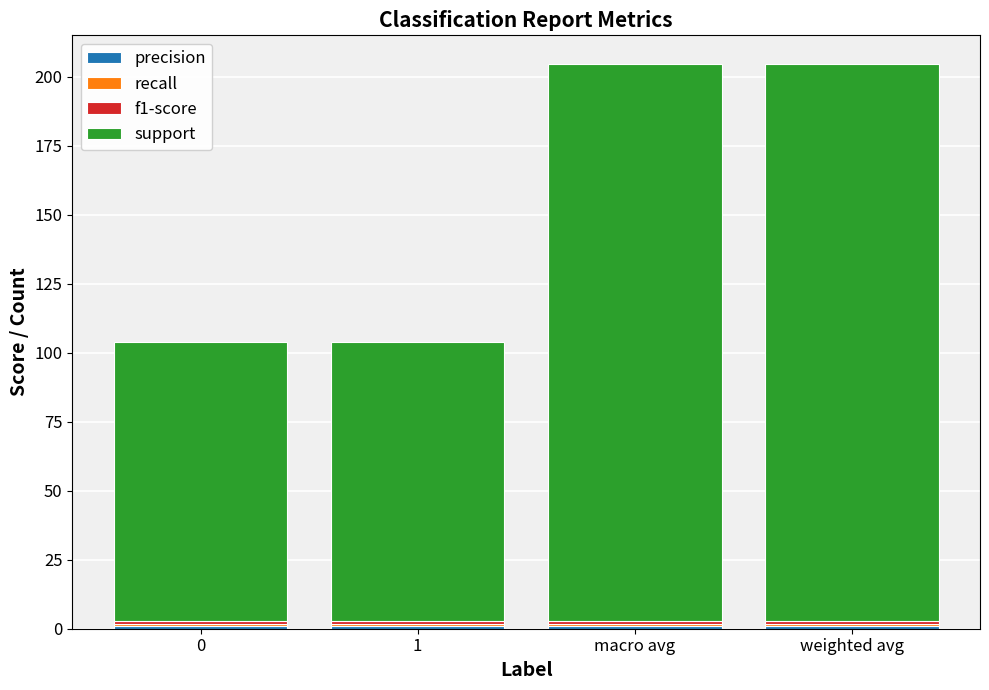

Are the bars horizontal?

No